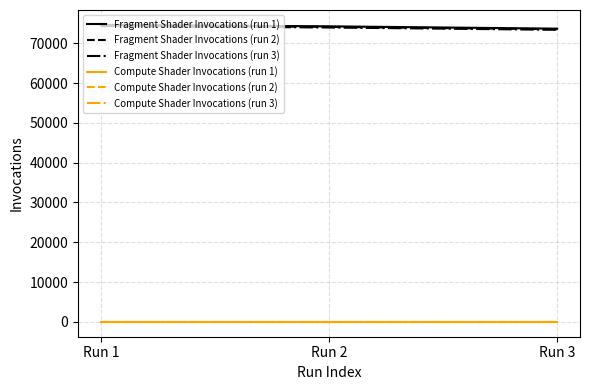

What are all the series names shown in the legend?

Fragment Shader Invocations (run 1), Fragment Shader Invocations (run 2), Fragment Shader Invocations (run 3), Compute Shader Invocations (run 1), Compute Shader Invocations (run 2), Compute Shader Invocations (run 3)